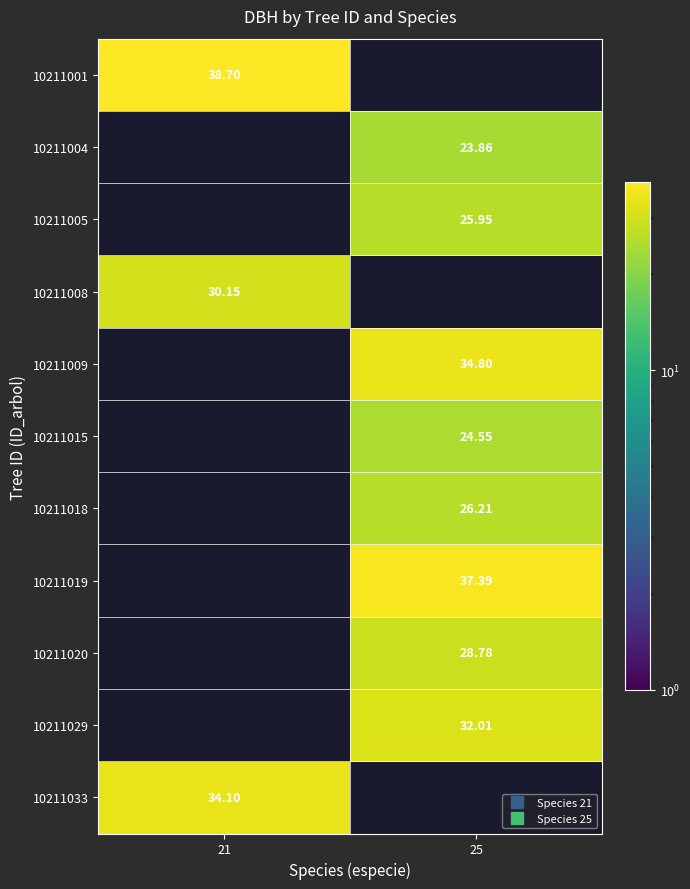

The value of 10211009 at 25 is 34.8. True or false?

True